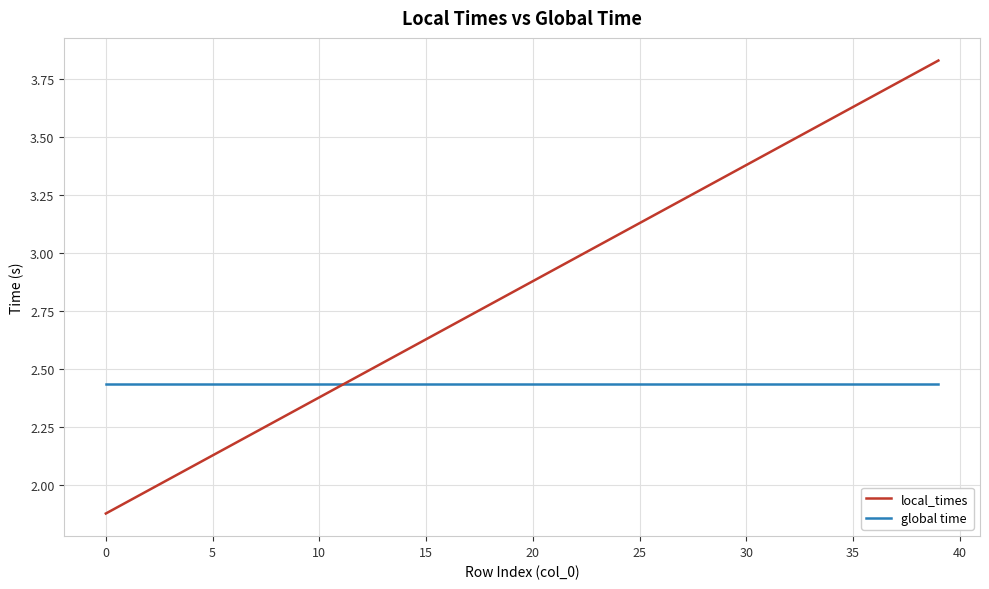

Rank the series by their maximum value, from highest to lowest.

local_times, global time